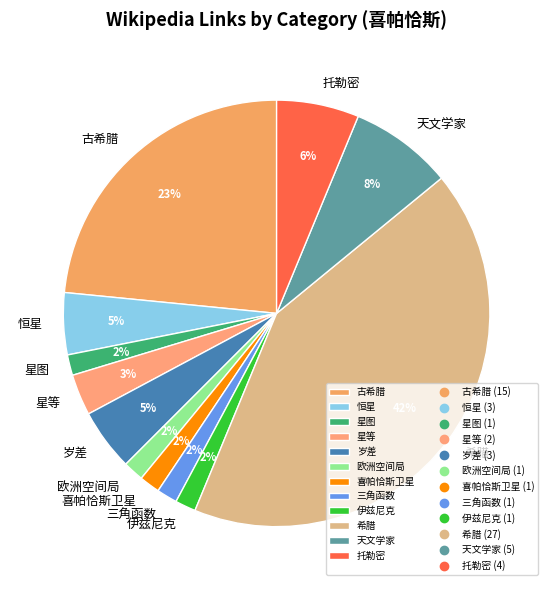

Combined, do 星图 and 伊兹尼克 account for over 50%?

No